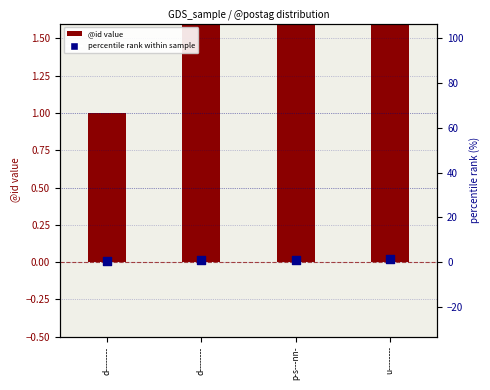

Which series reaches the minimum Y coordinate?

percentile rank within sample